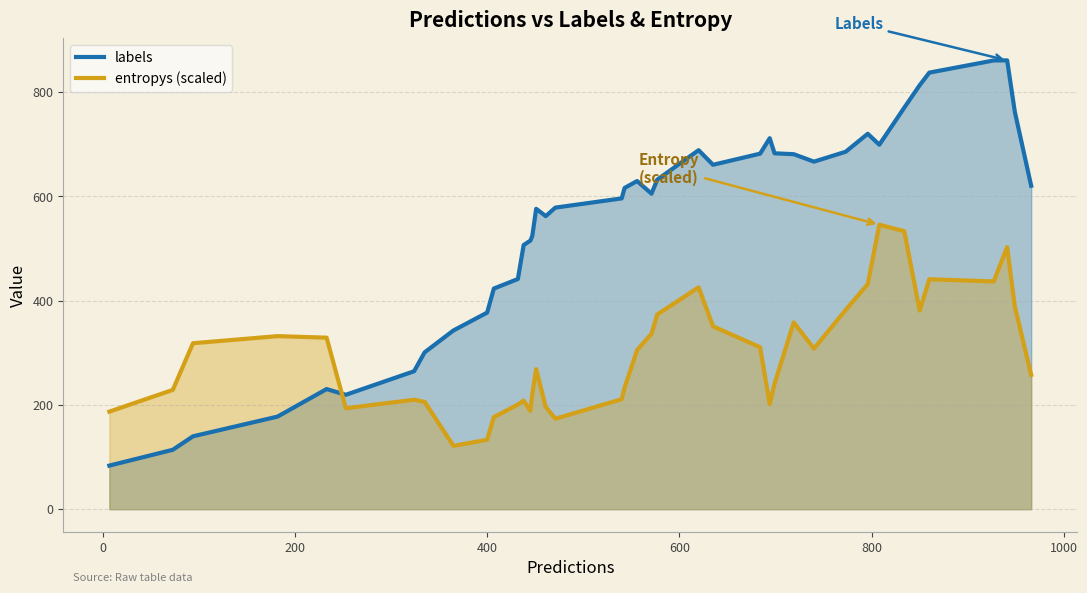

What is the lowest value of the entropys (scaled) series?

121.4